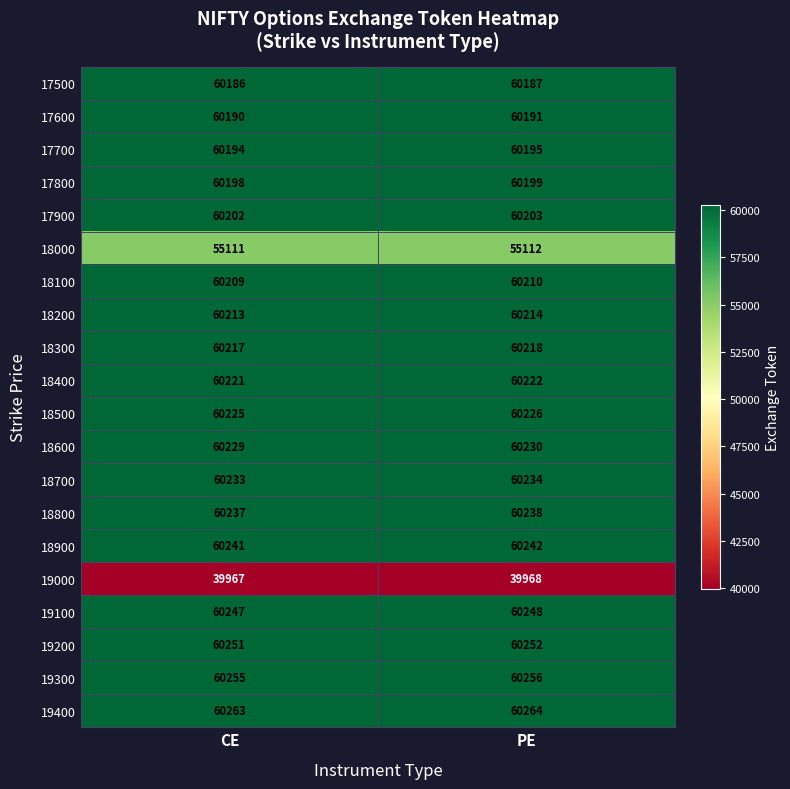

What is the highest value of the 19400 series?

60264